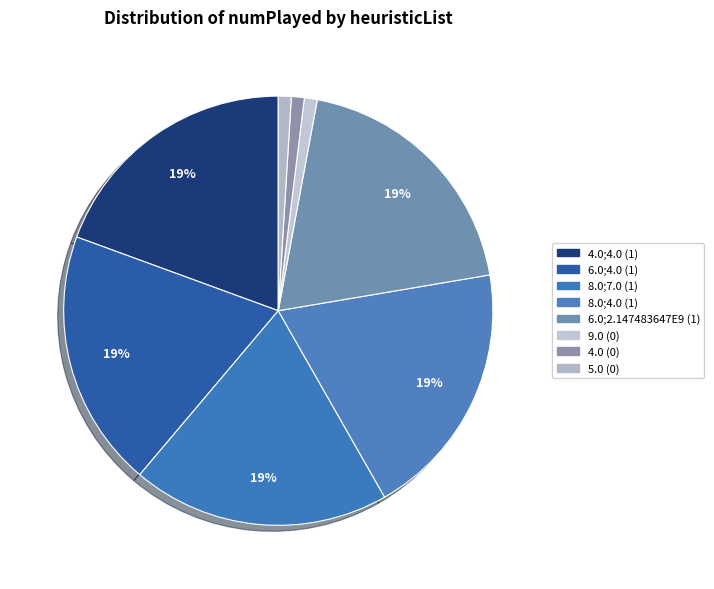

What is the largest slice in the pie chart?

4.0;4.0